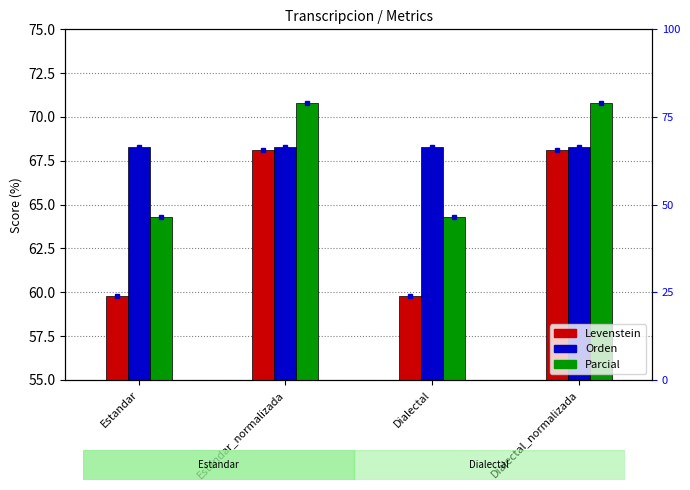

Which series has the largest range (max minus min)?

Levenstein